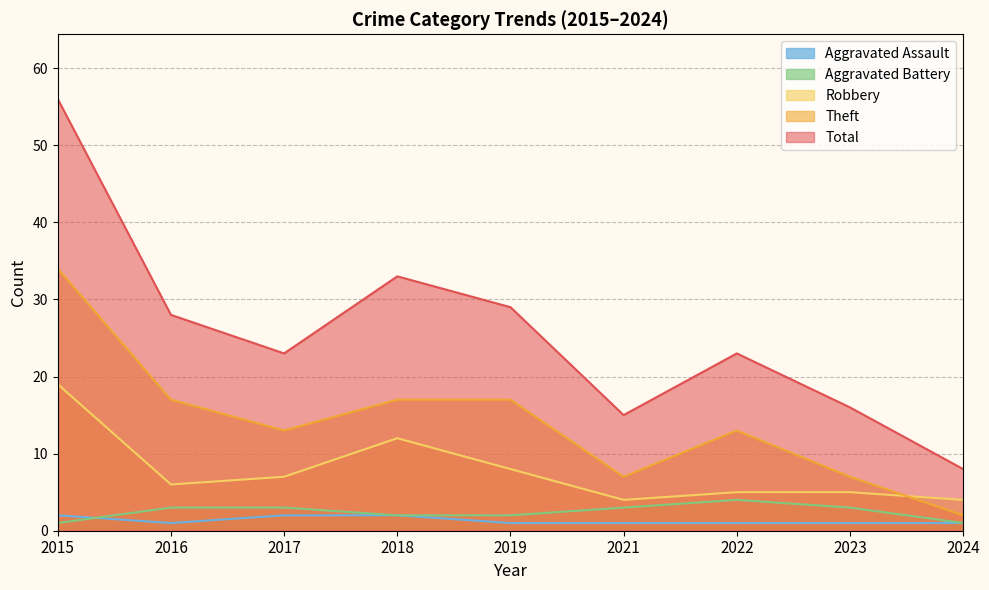

Reading right to left, what are all the values shown in this chart?

Aggravated Assault: 1	1	1	1	1	2	2	1	2
Aggravated Battery: 1	3	4	3	2	2	3	3	1
Robbery: 4	5	5	4	8	12	7	6	19
Theft: 2	7	13	7	17	17	13	17	34
Total: 8	16	23	15	29	33	23	28	56